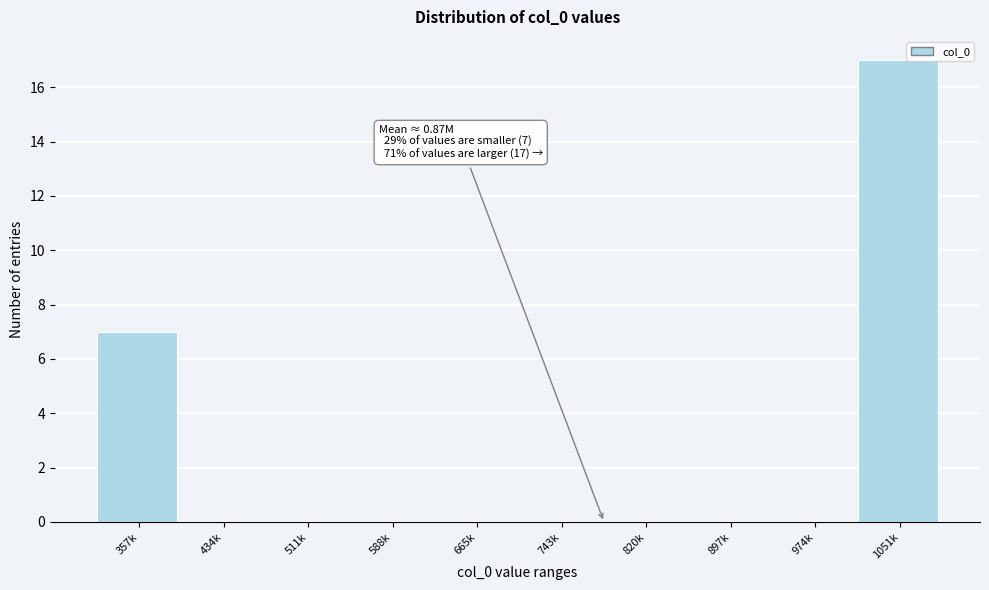

Reading left to right, what are all the values shown in this chart?

357k=7	434k=0	511k=0	588k=0	665k=0	743k=0	820k=0	897k=0	974k=0	1051k=17